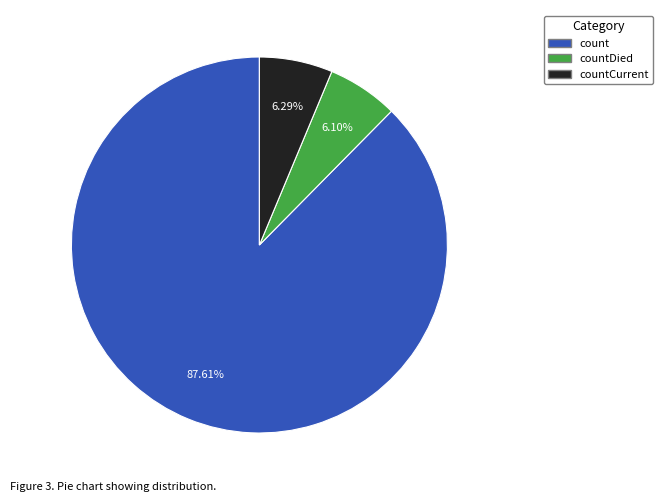

Count the number of slices in the pie.

3